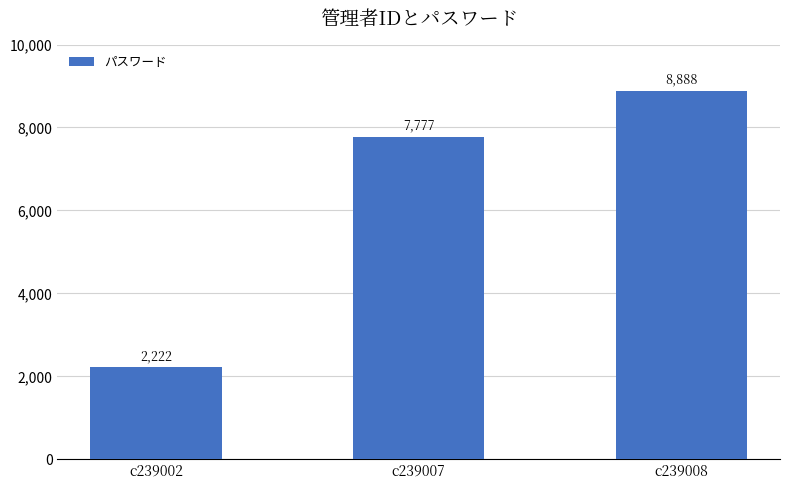

How many values are between 2222 and 8888?

3